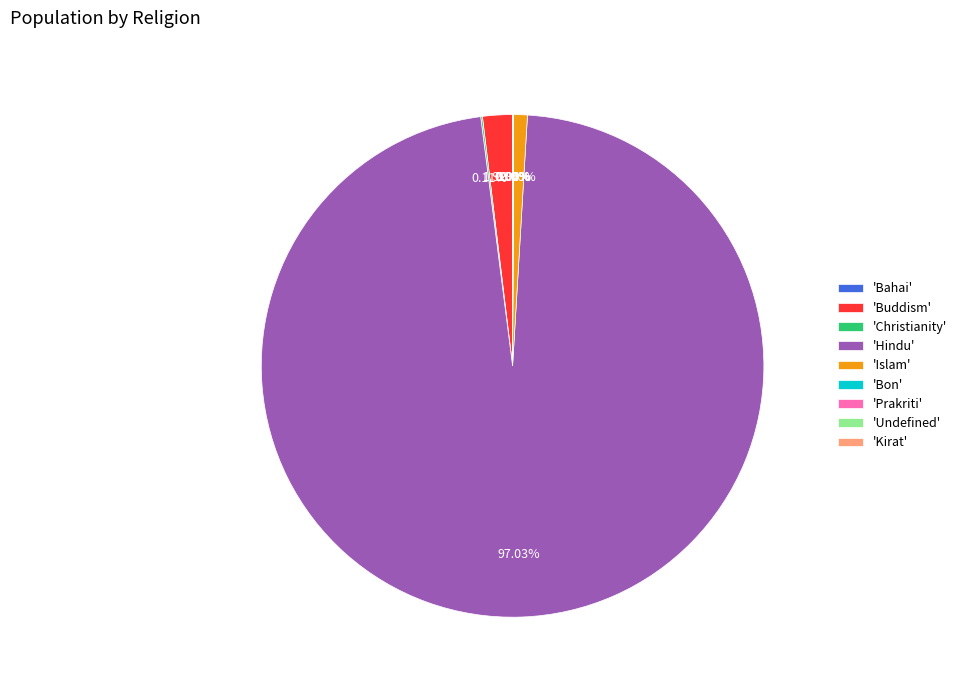

Which category has the biggest portion of the pie?

'Hindu'